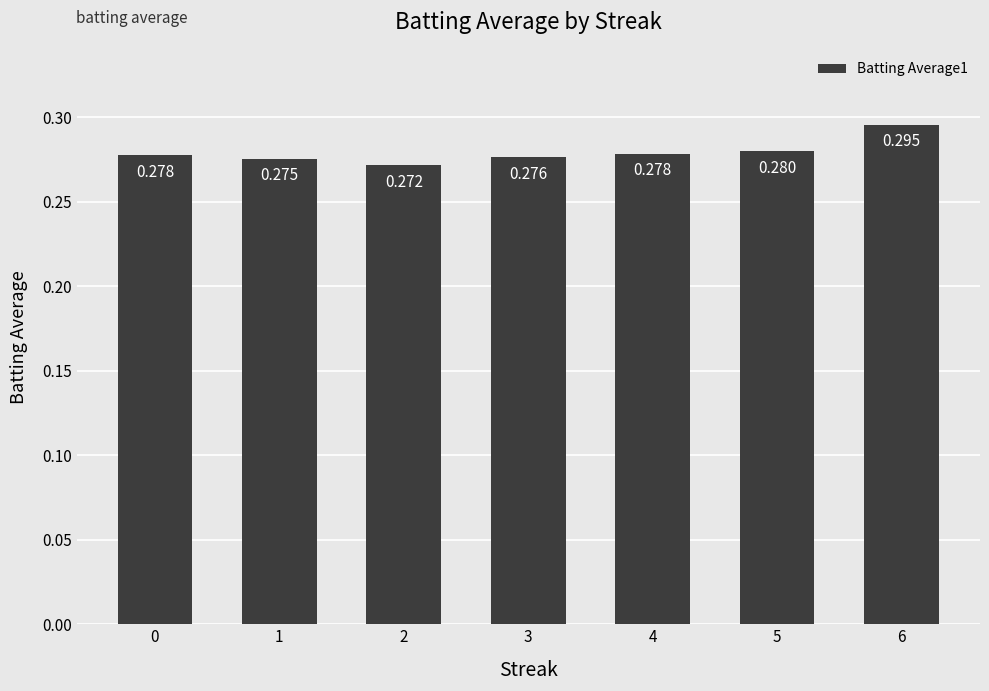

At which label is the value closest to 0?

2